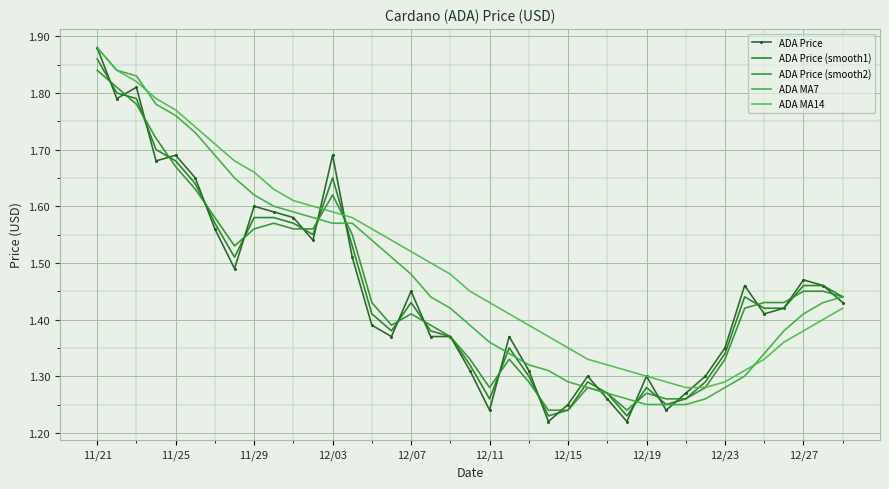

Which category has the highest value across all series?

11/21